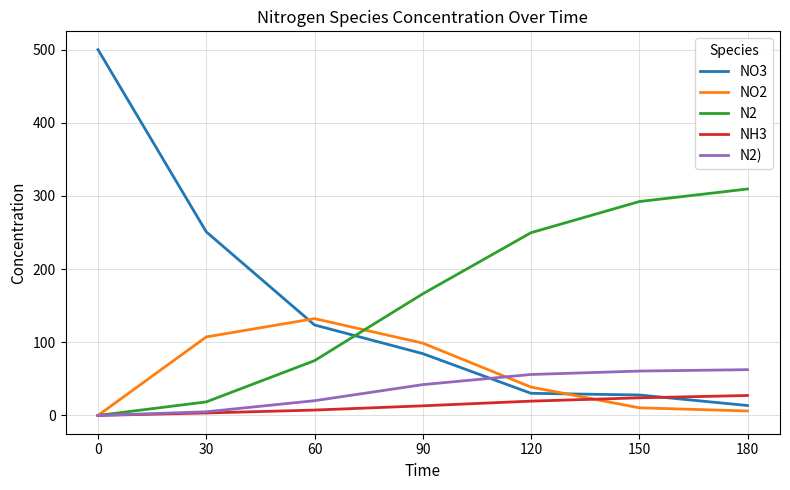

What is the sum of the N2 values at 150 and 120?

542.1